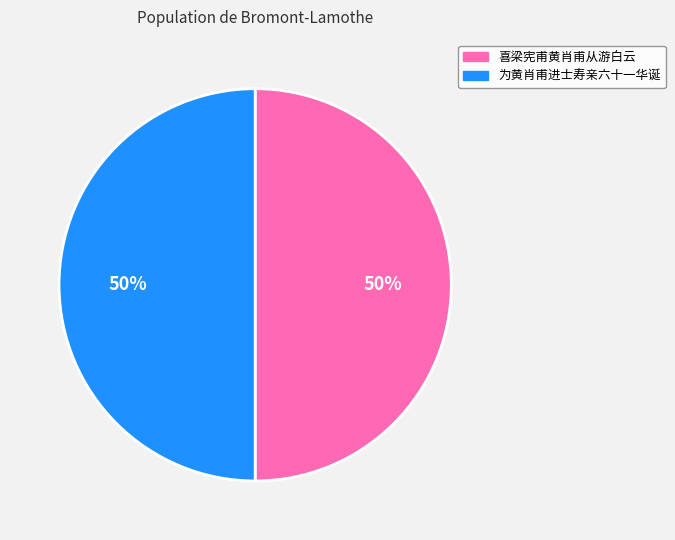

What percentage is the 为黄肖甫进士寿亲六十一华诞 slice, to the nearest percent?

50%